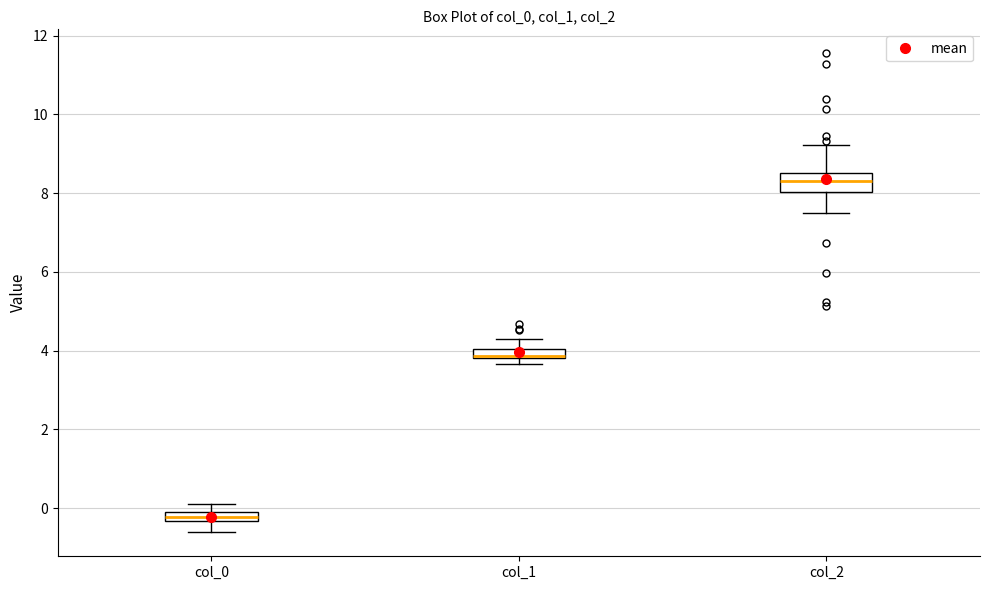

Which box has the lowest median line?

col_0